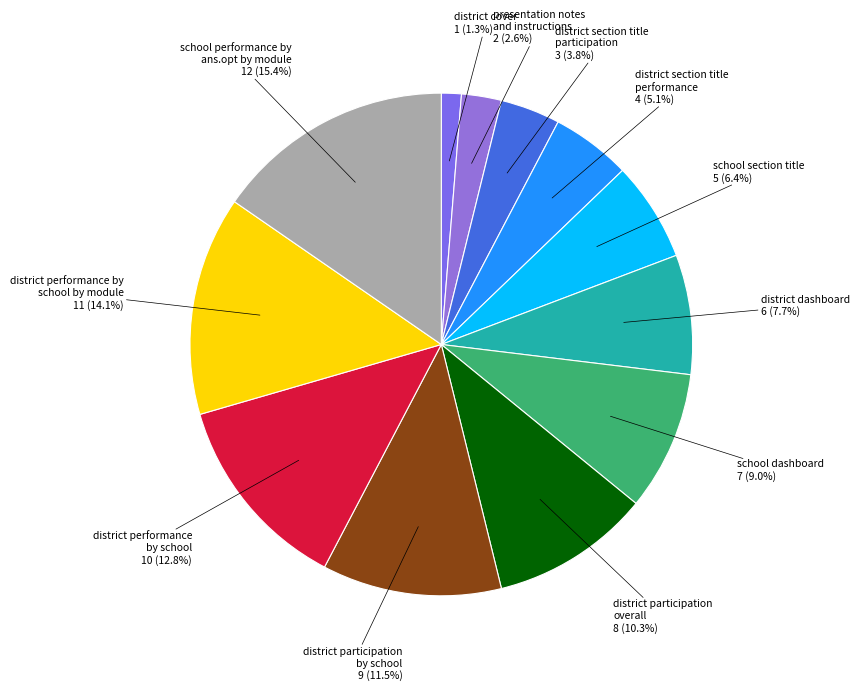

Does district performance by school account for over 50% of the chart?

No